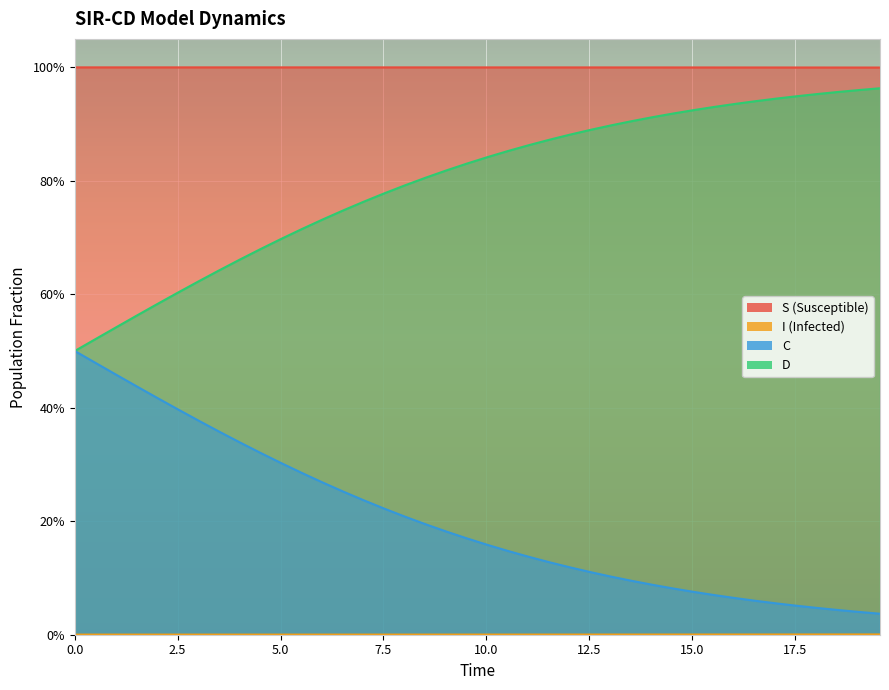

What is the average value of the S series?

1.0